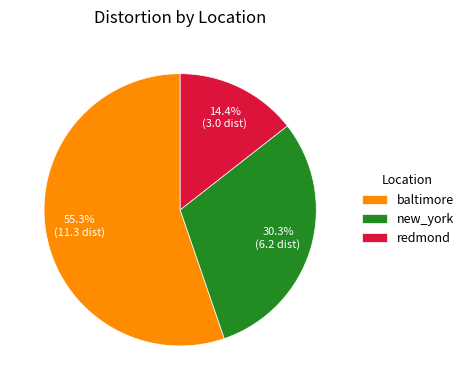

How much of the chart is everything except new_york?

69.7%